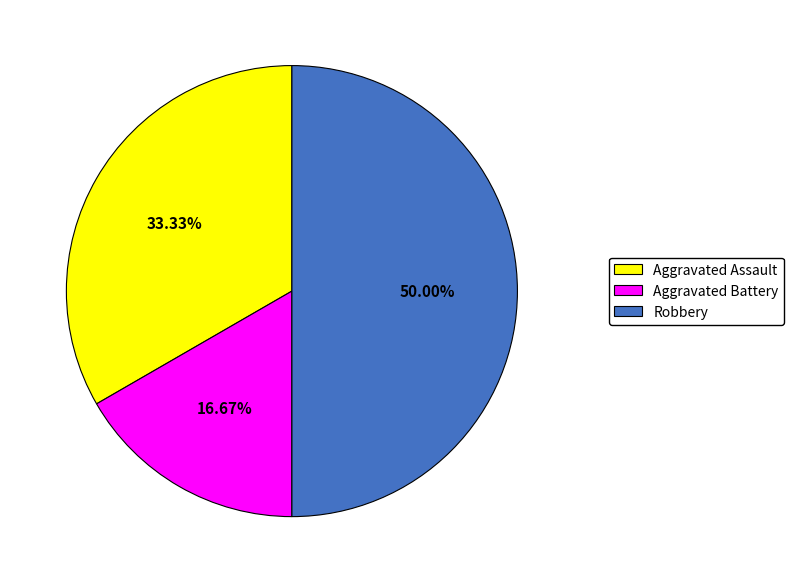

To the nearest percent, what is the combined percentage of Aggravated Battery and Aggravated Assault?

50%